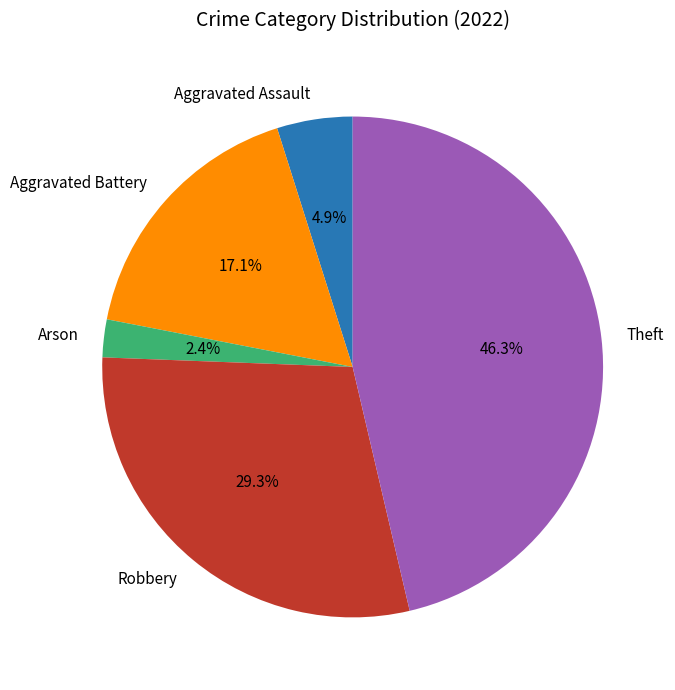

To the nearest percent, what percentage of the pie is Theft?

46%